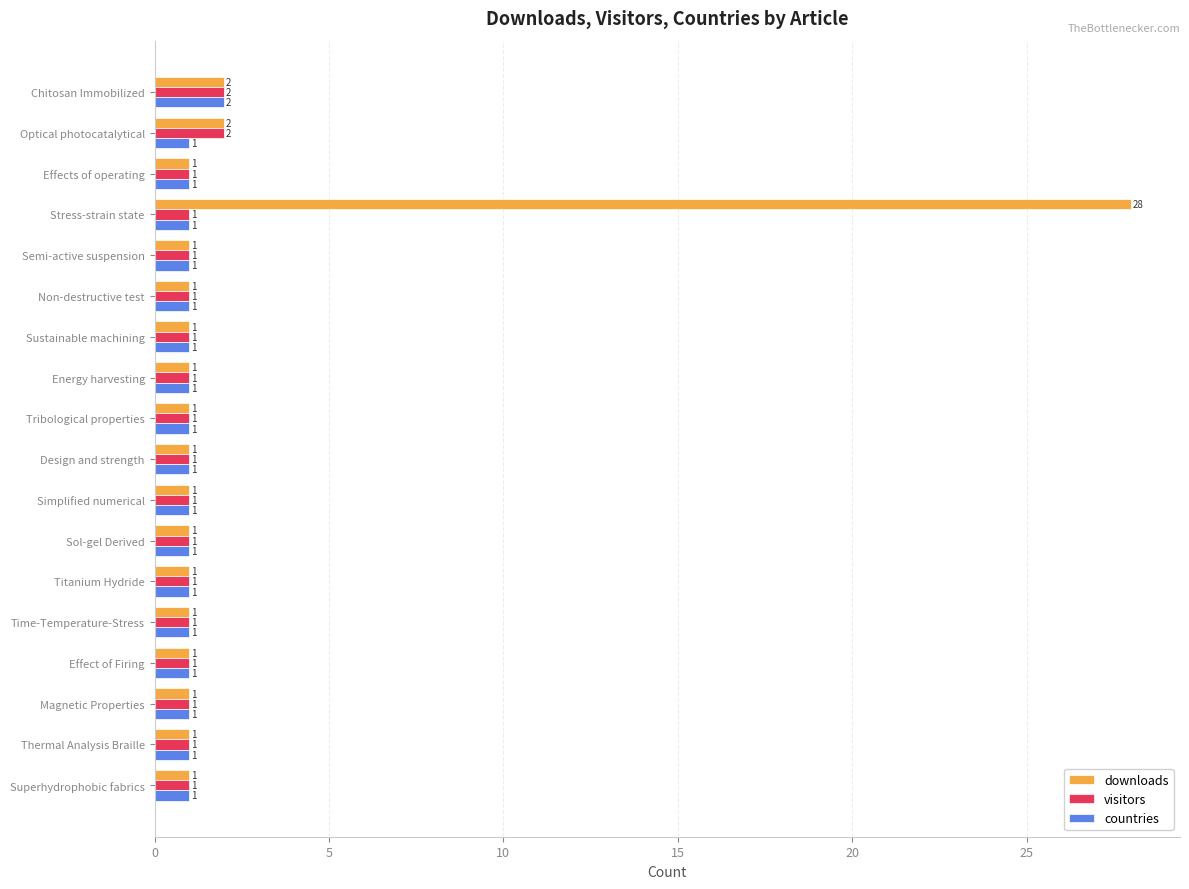

True or false: visitors has a value of 2 at Thermal Analysis Braille.

False